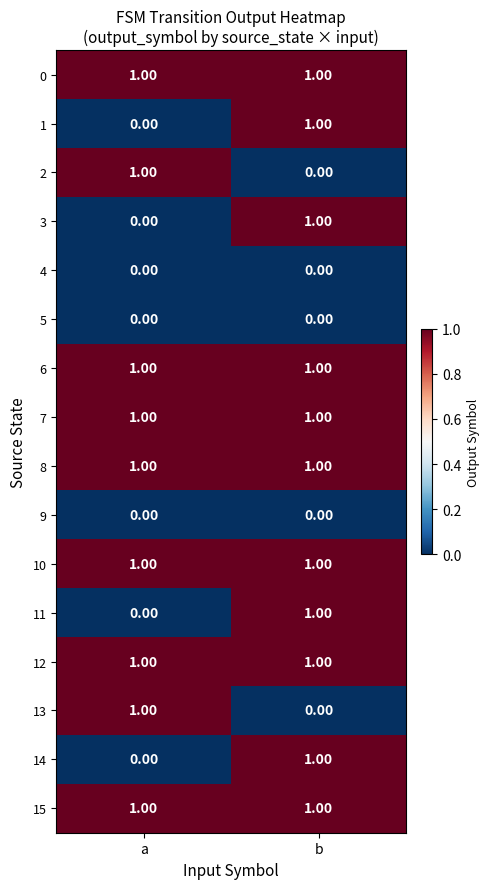

At which label is 2 closest to 0?

b